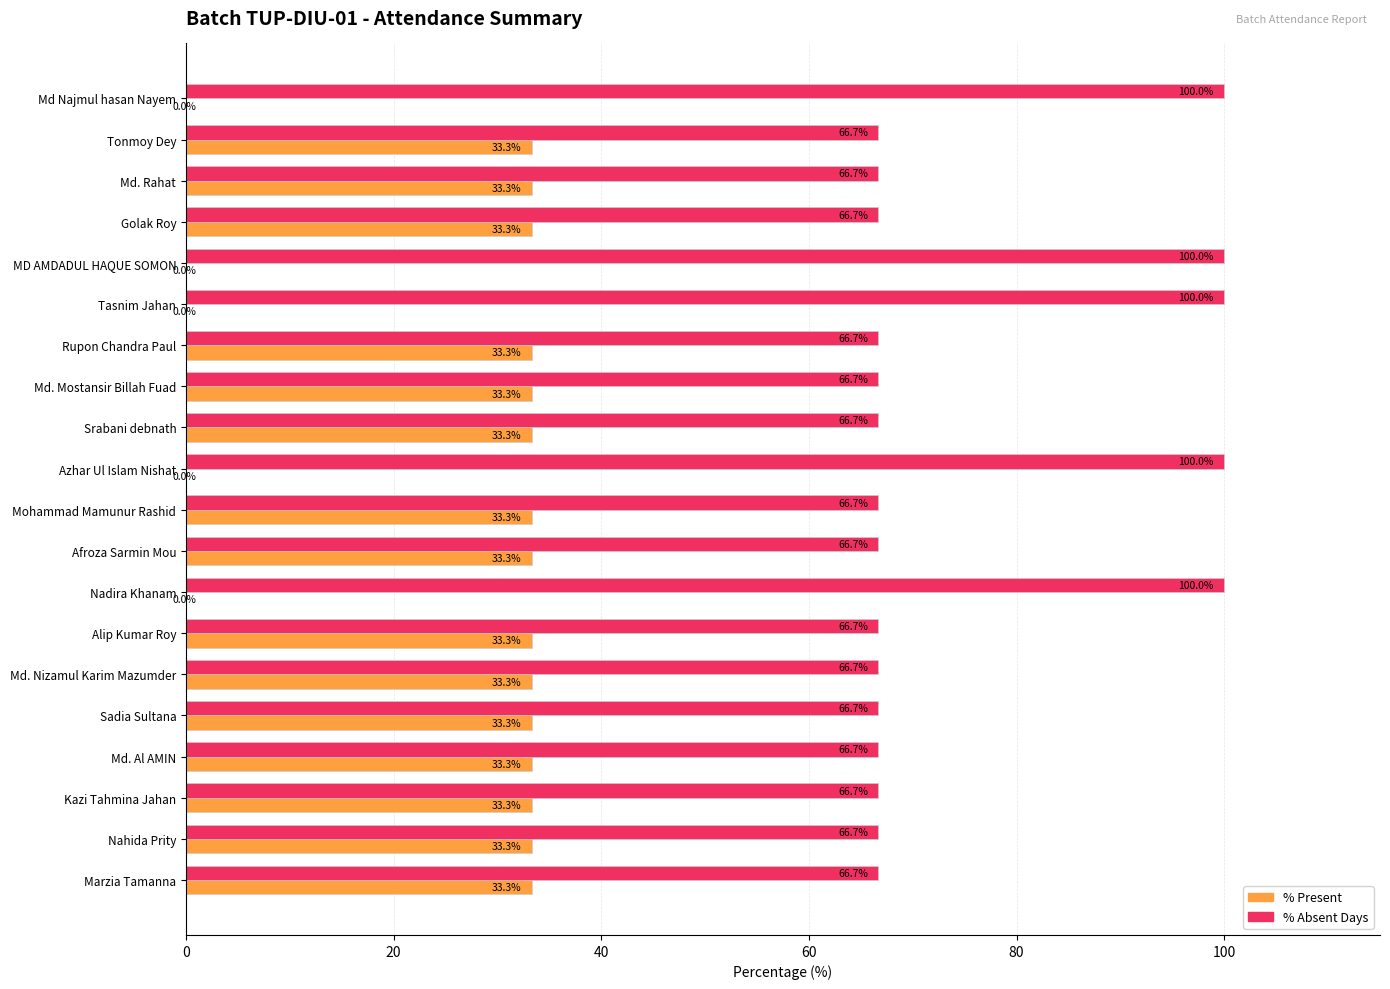

True or false: % Present has a value of 22.7 at Azhar Ul Islam Nishat.

False